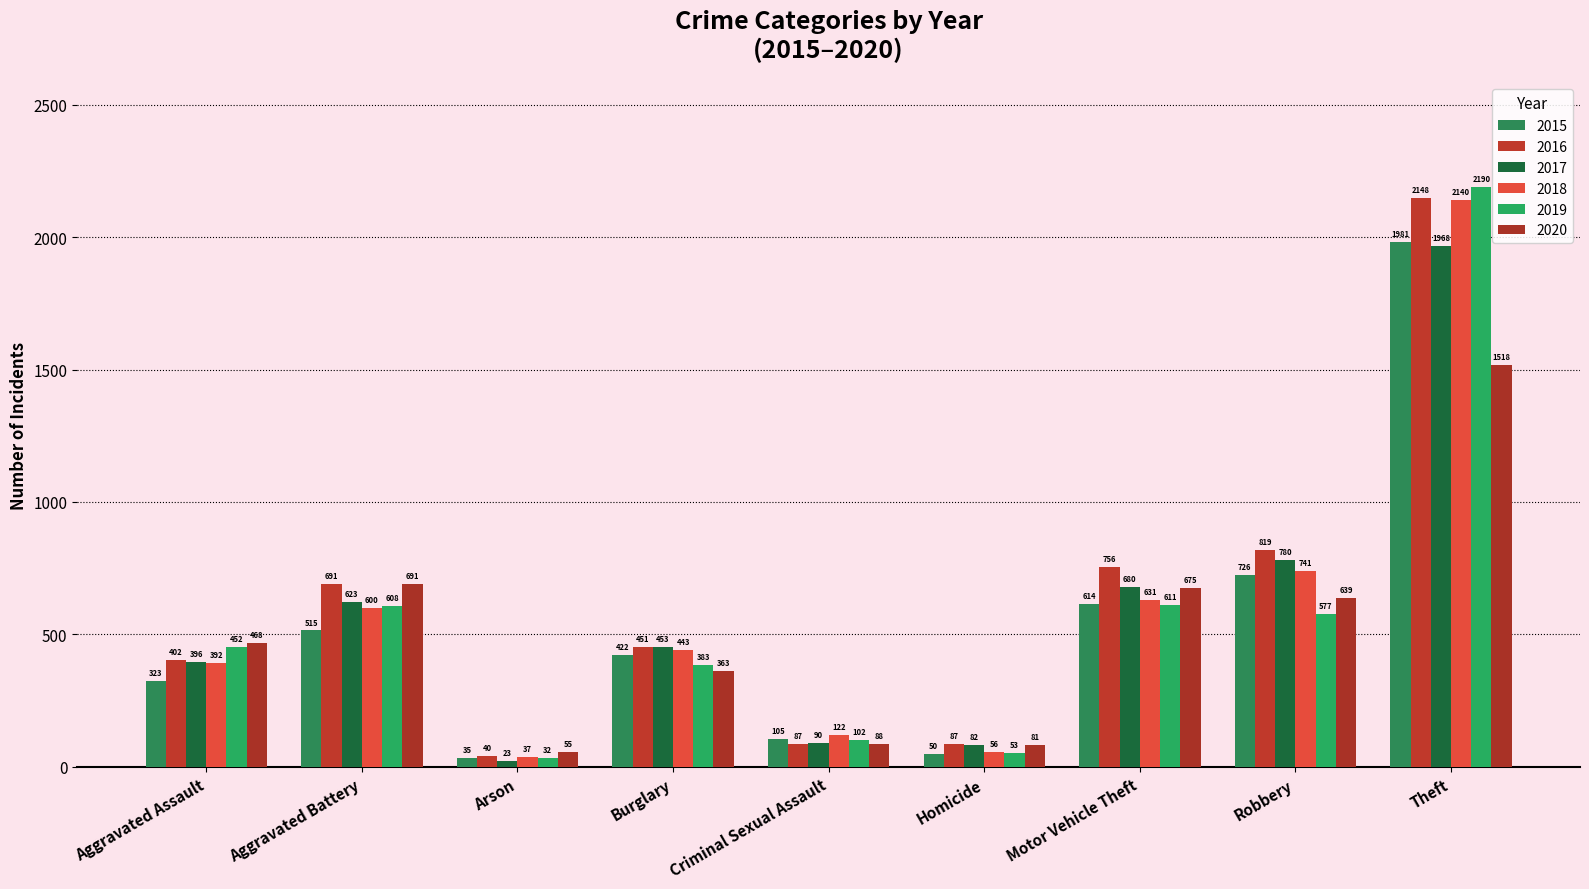

How many data points in 2018 are less than 443?

4